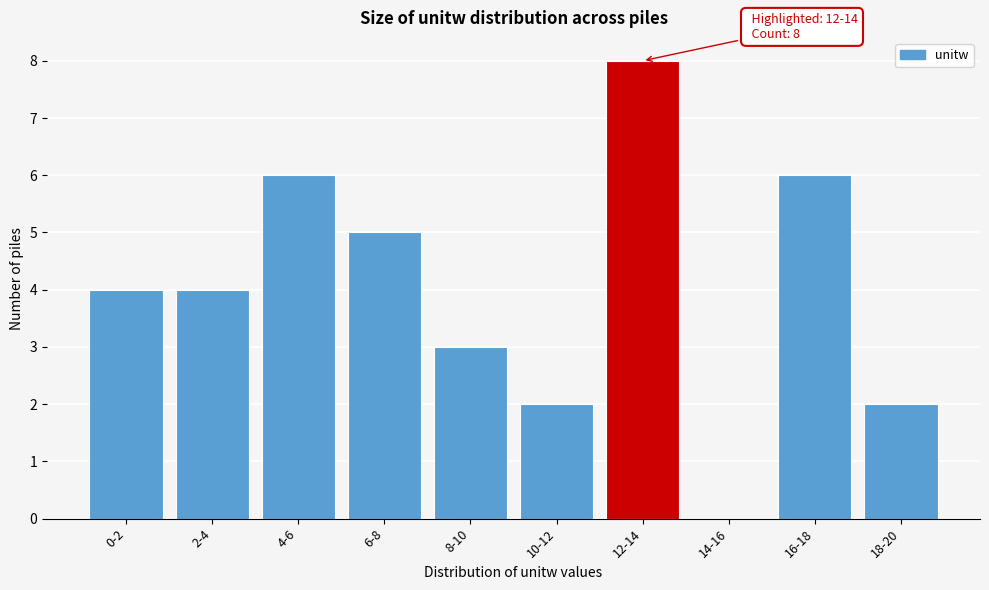

Reading right to left, list all the values displayed in this chart.

18-20=2	16-18=6	14-16=0	12-14=8	10-12=2	8-10=3	6-8=5	4-6=6	2-4=4	0-2=4